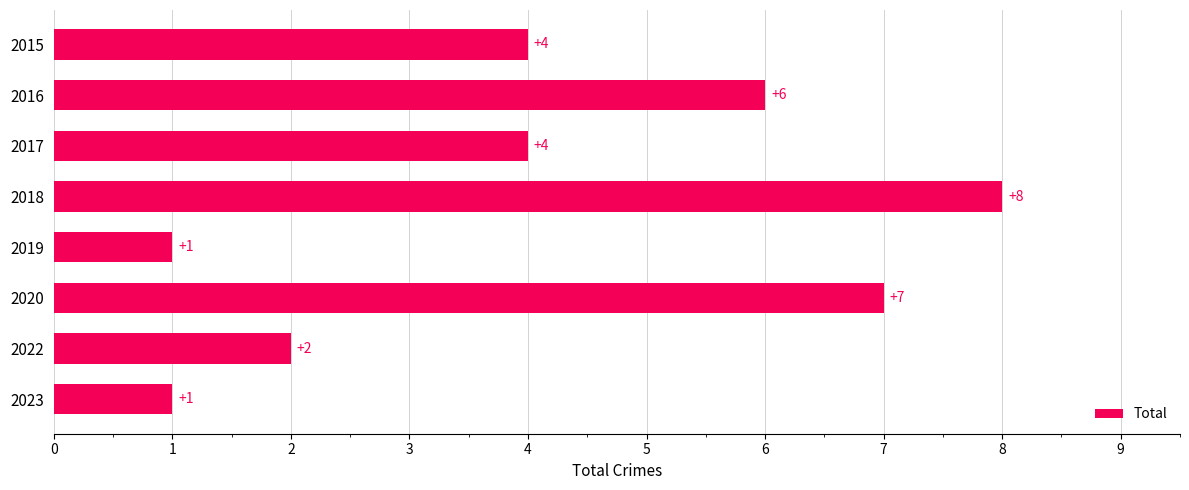

What is the approximate value at 2016?

6